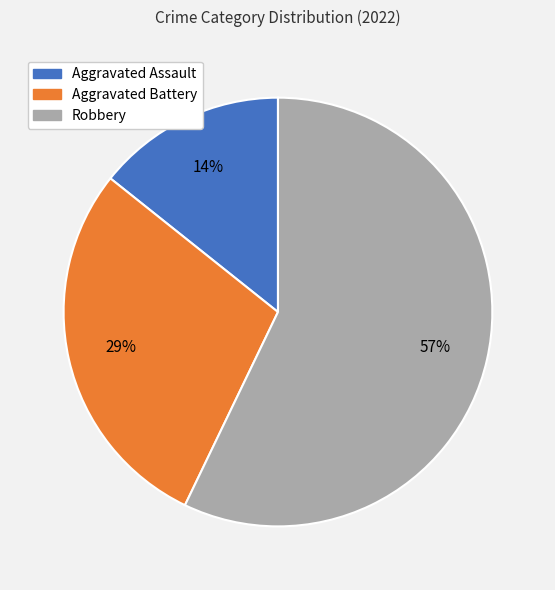

To the nearest percent, what portion does Aggravated Assault represent?

14%